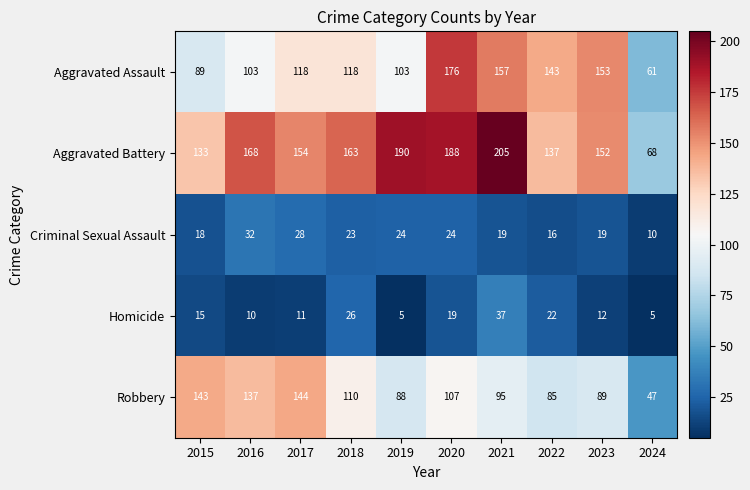

Is it true that Homicide equals 12 at 2023?

True